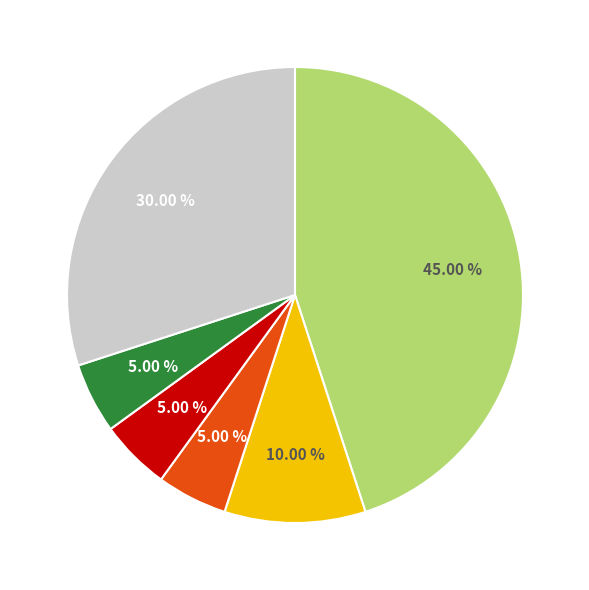

Is there any slice that represents more than half of the pie?

No